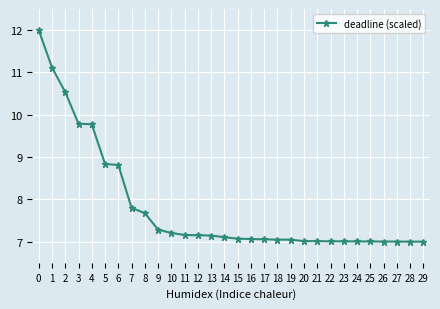

What is the value of the 23rd point from the left?

7.0